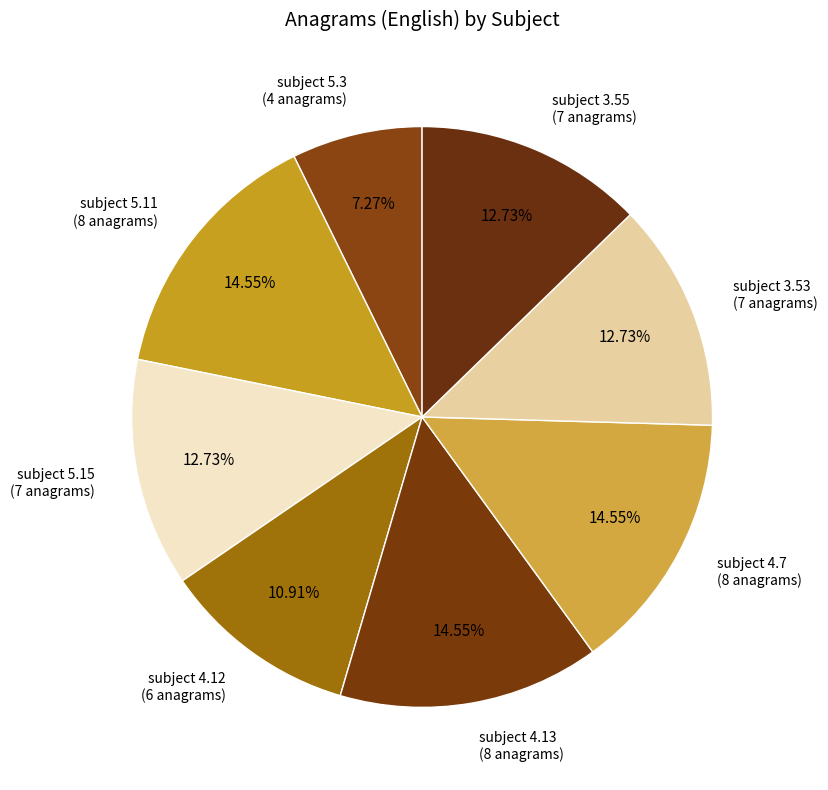

Which has a higher value, subject 3.55 (7 anagrams) or subject 4.12 (6 anagrams)?

subject 3.55 (7 anagrams)